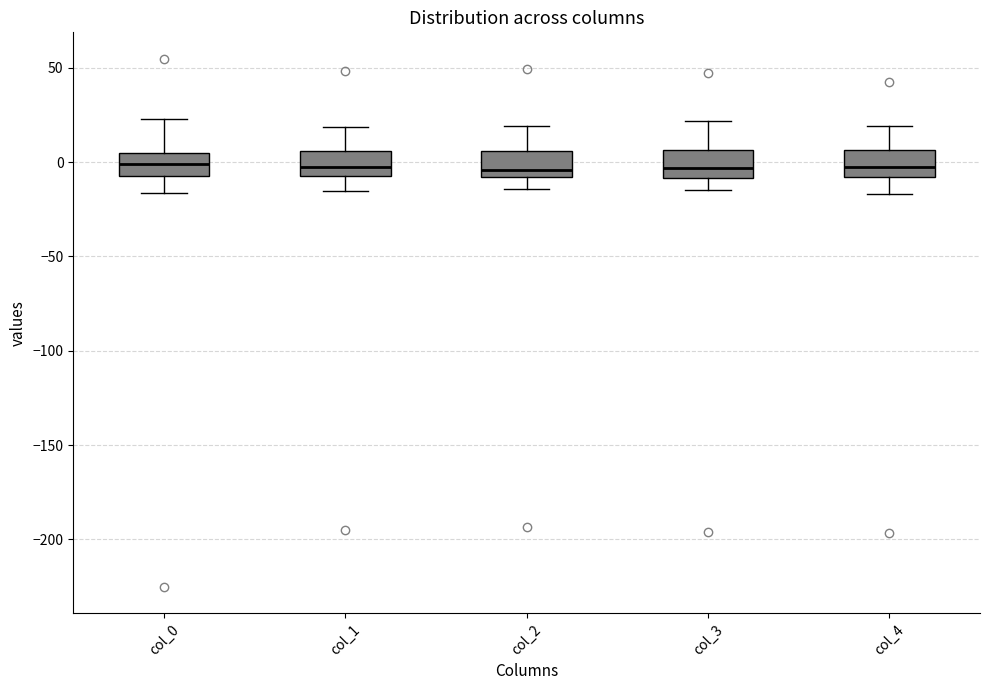

Reading left to right, read every box against the y-axis: the position of its median line, the range the box covers, and the ends of its whiskers. The values are not printed on the chart, so give them approximately, as read against the axis.

col_0: median 0, box -10 to 5, whiskers -15 to 25
col_1: median -5 (just above the box's lower edge), box -5 to 5, whiskers -15 to 20
col_2: median -5, box -10 to 5, whiskers -15 to 20
col_3: median -5, box -10 to 5, whiskers -15 to 20
col_4: median -5, box -10 to 5, whiskers -15 to 20